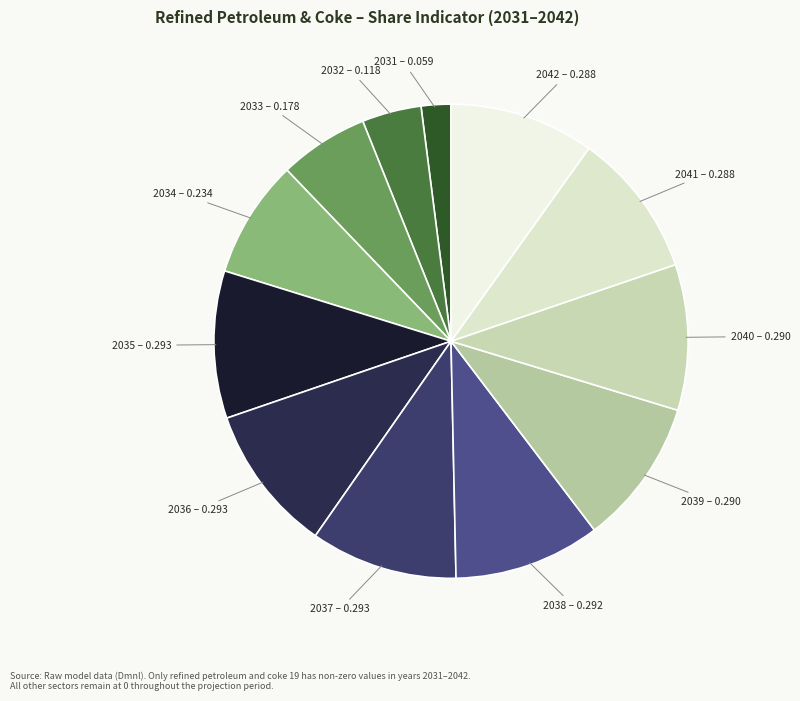

Combined, do 2037 – 0.293 and 2034 – 0.234 account for over 50%?

No